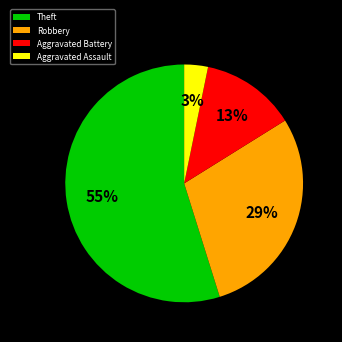

What is the largest slice in the pie chart?

Theft